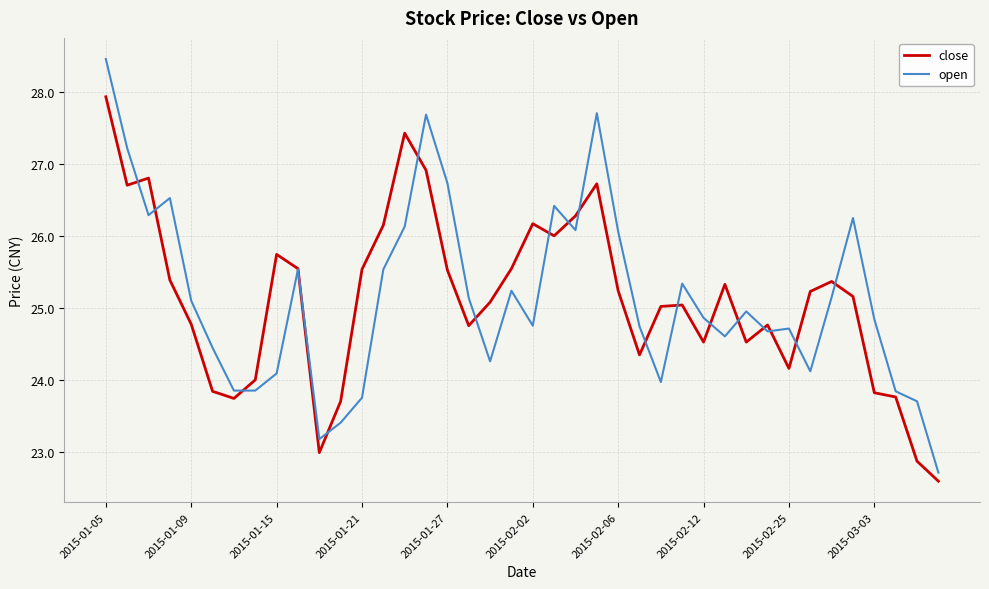

Which series has the widest spread of values?

open